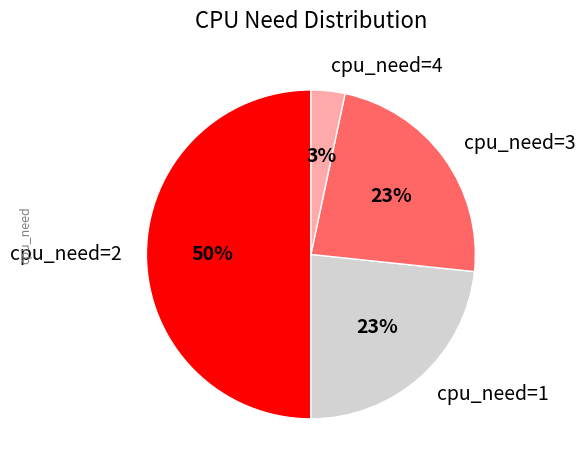

What is the largest slice in the pie chart?

cpu_need=2